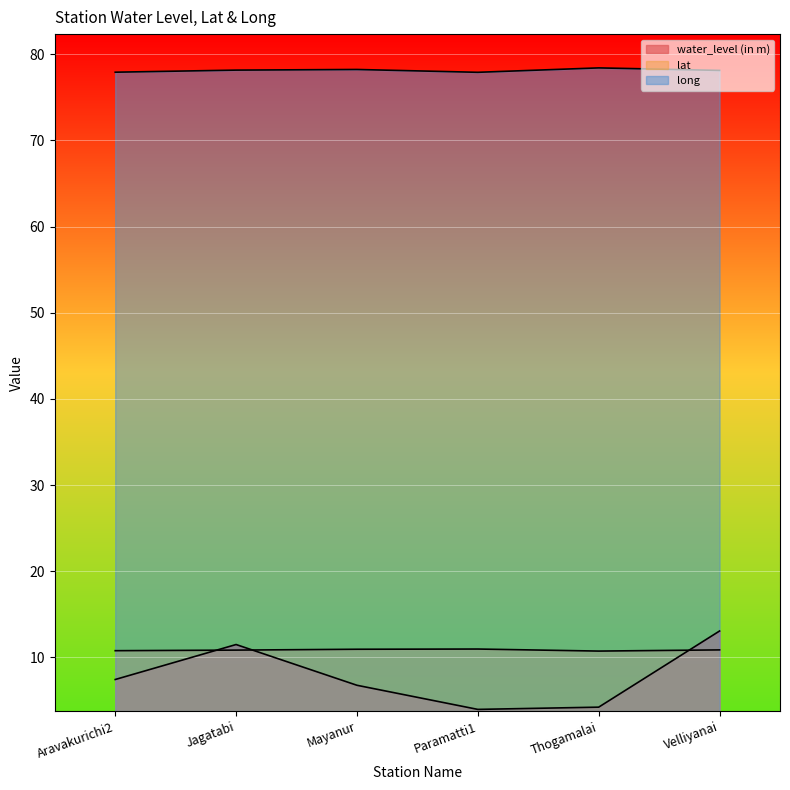

True or false: long has a value of 77.9 at Aravakurichi2.

True